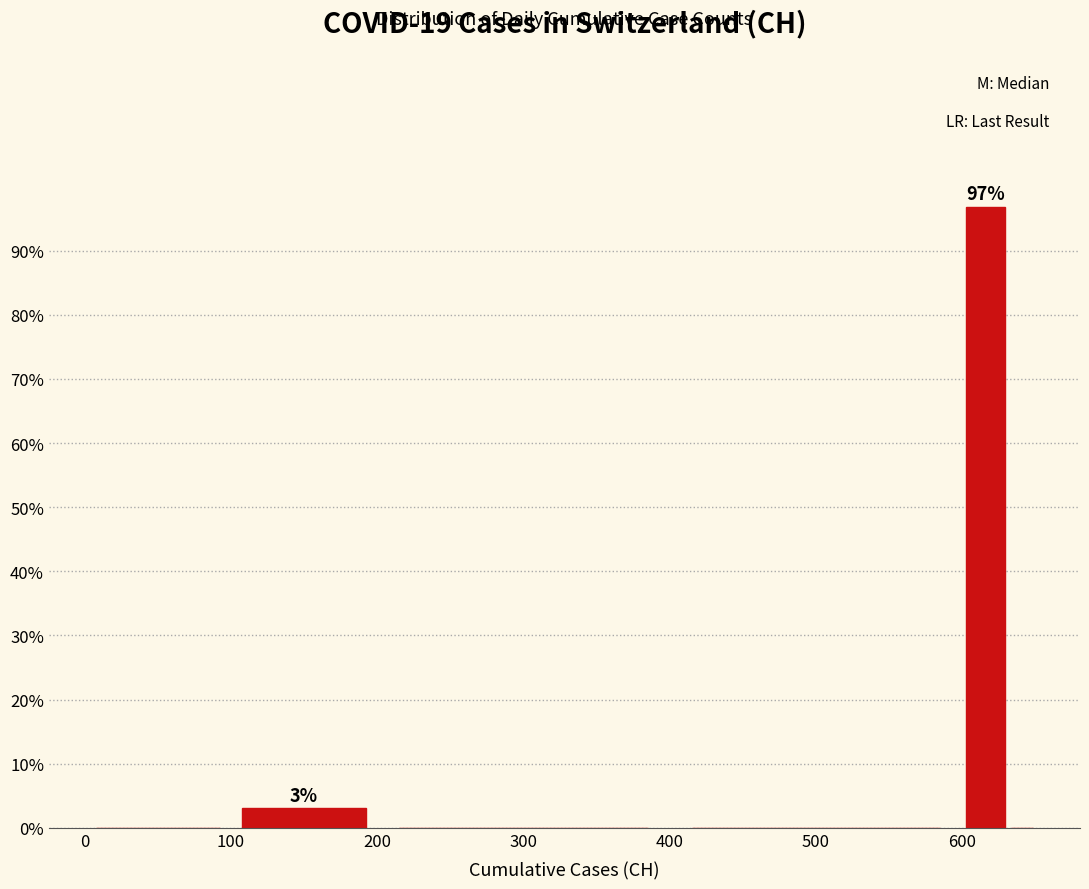

Read against the x-axis, roughly where is the centre of the tallest bar?

620